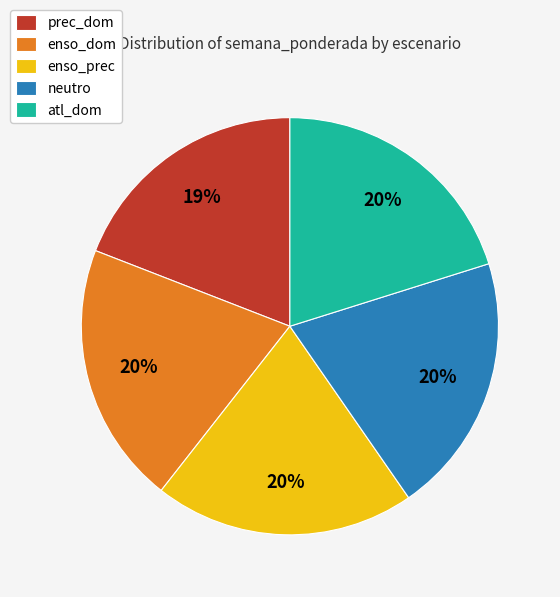

How many segments does this pie chart have?

5